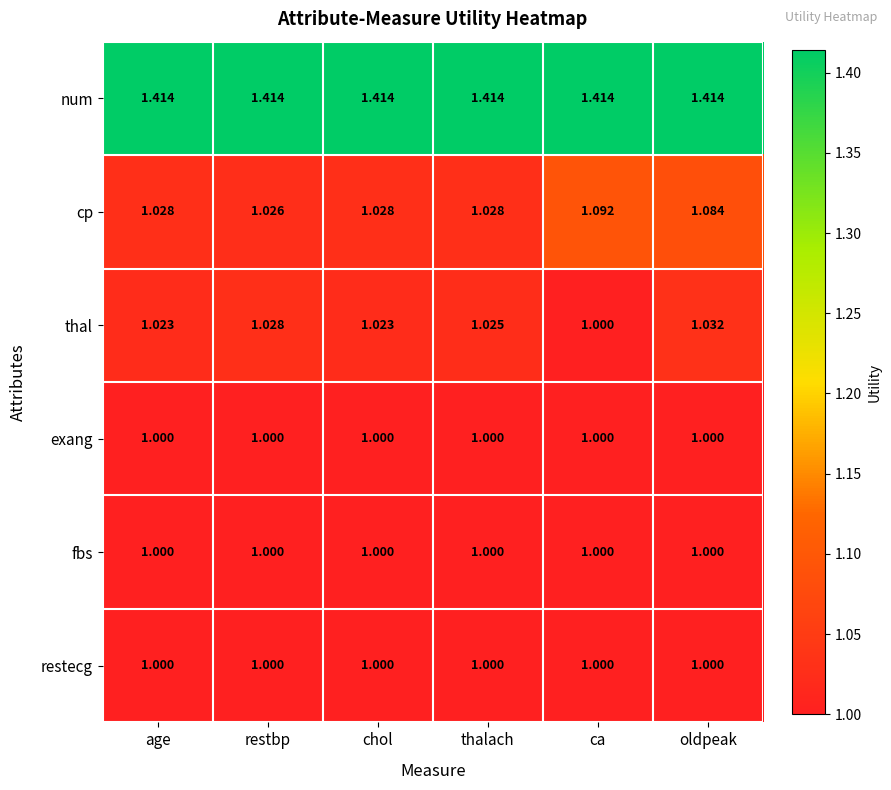

At which label is thal closest to 1?

ca